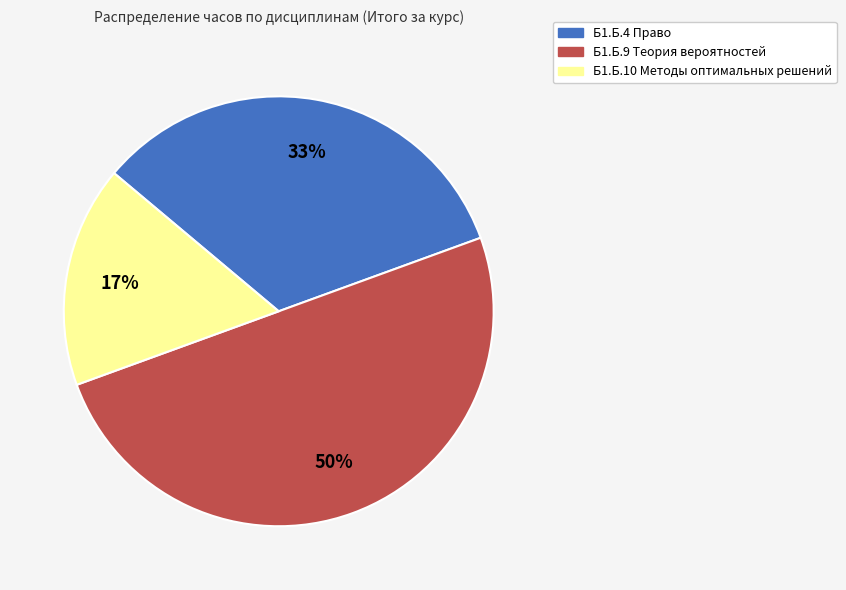

To the nearest percent, what percentage of the pie is Б1.Б.4 Право?

33%